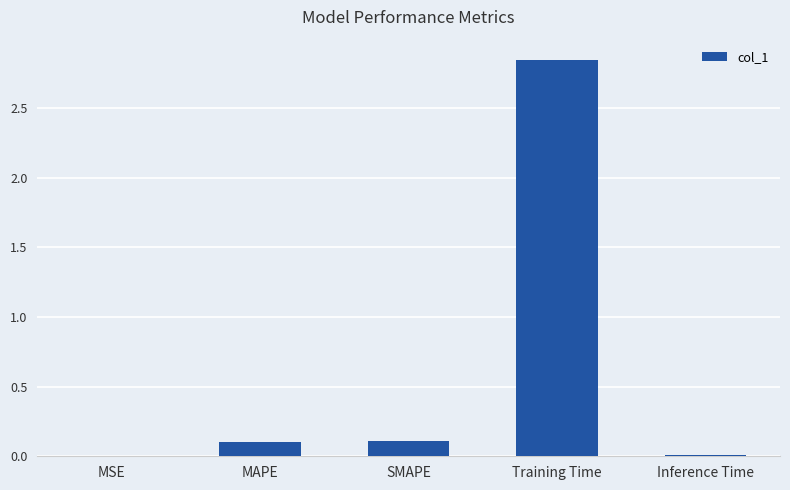

The chart shows a value of 0.0 at Inference Time. True or false?

True